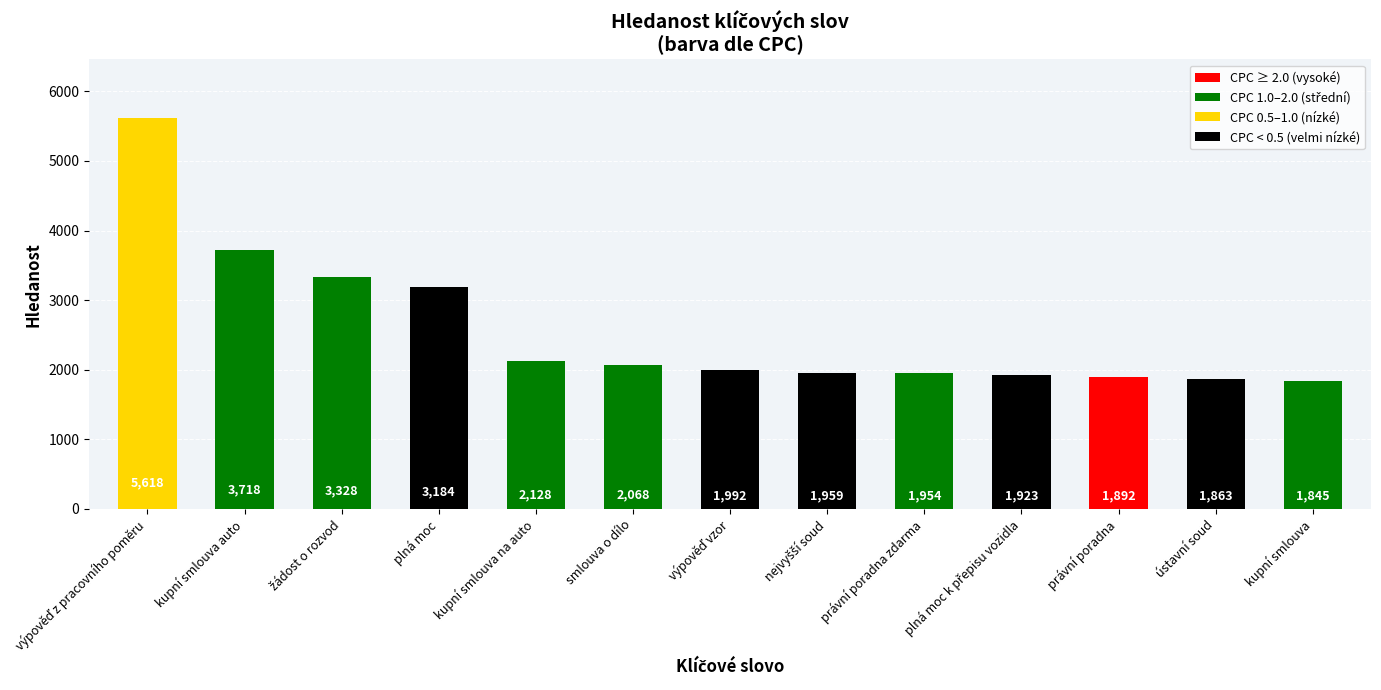

What is the smallest value displayed?

1845